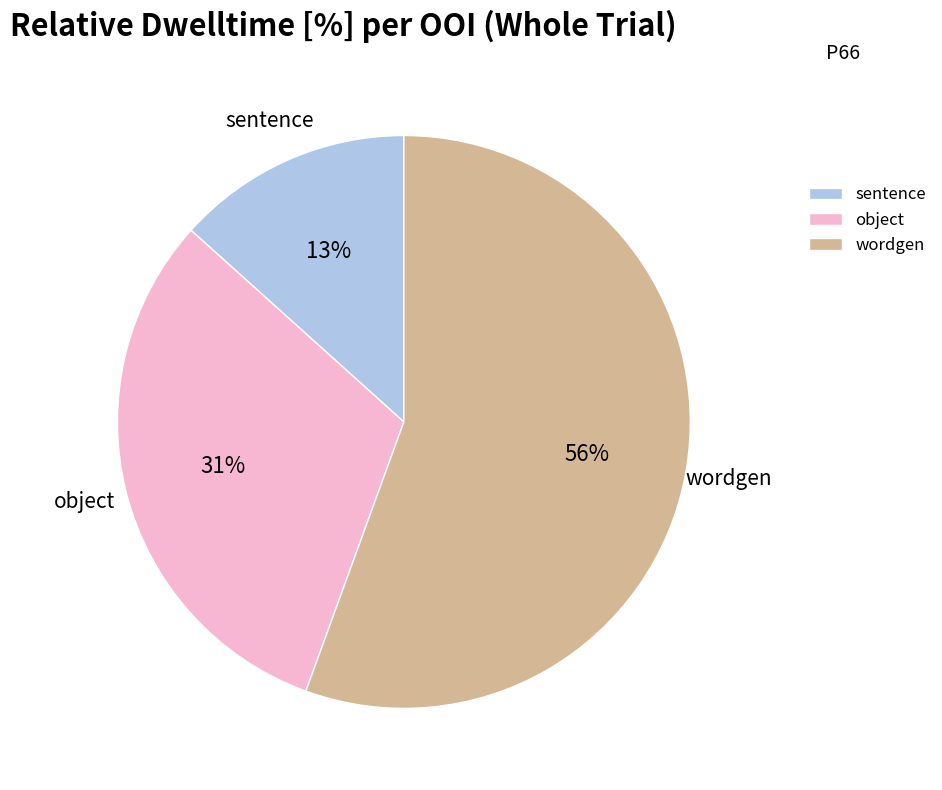

Is it true that sentence is 13% of the pie?

True